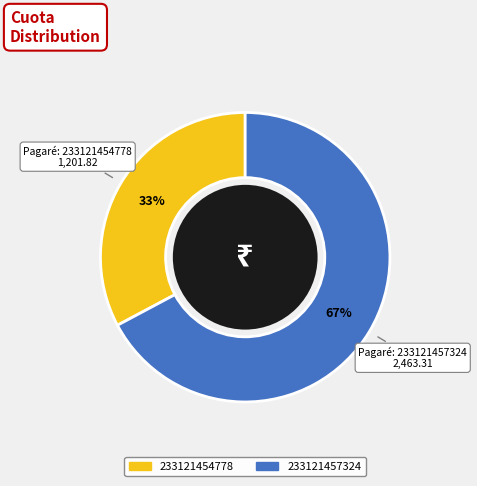

Rank the categories by value from lowest to highest.

233121454778, 233121457324